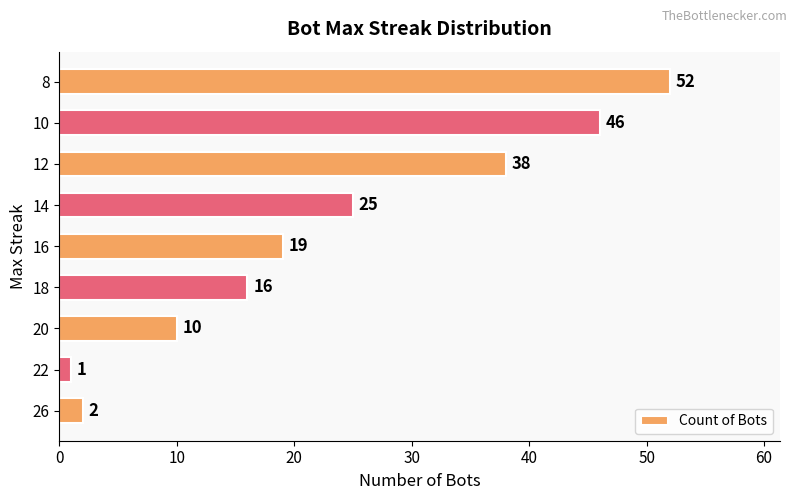

List the labels in order of value, smallest first.

22, 26, 20, 18, 16, 14, 12, 10, 8